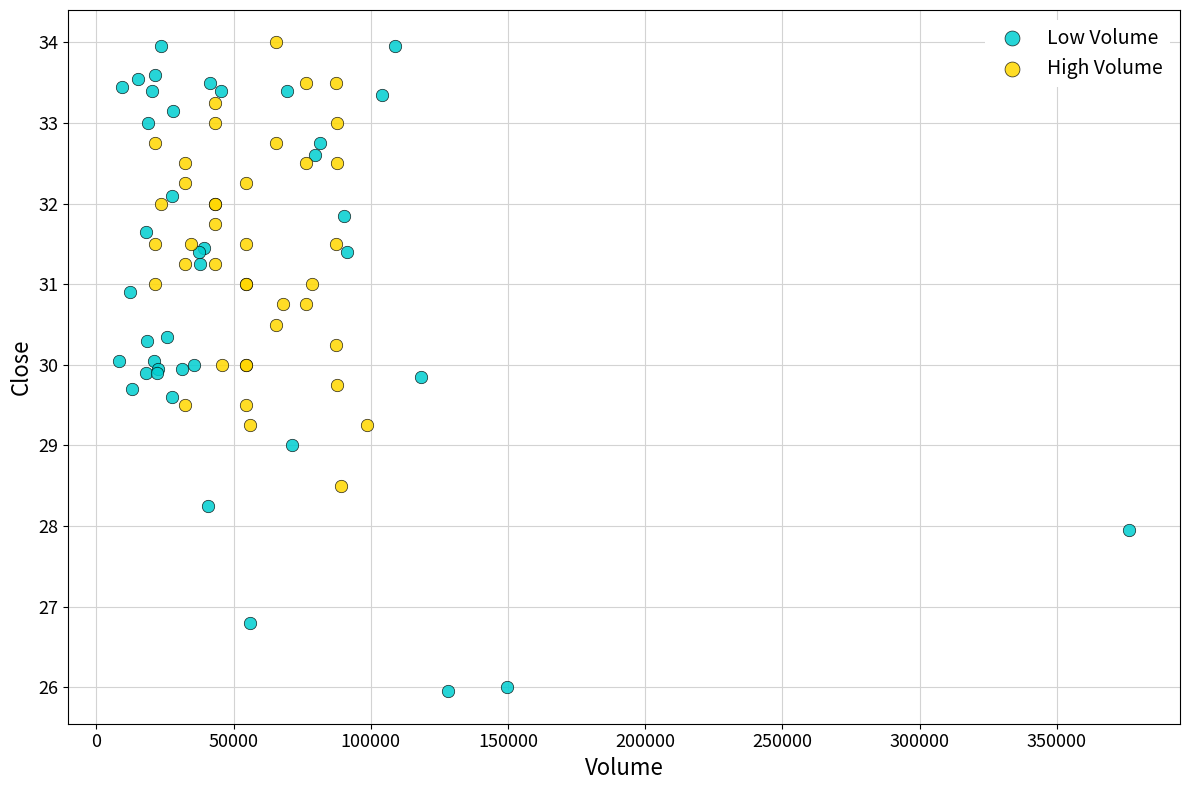

Which series contains the lowest Y value?

Low Volume